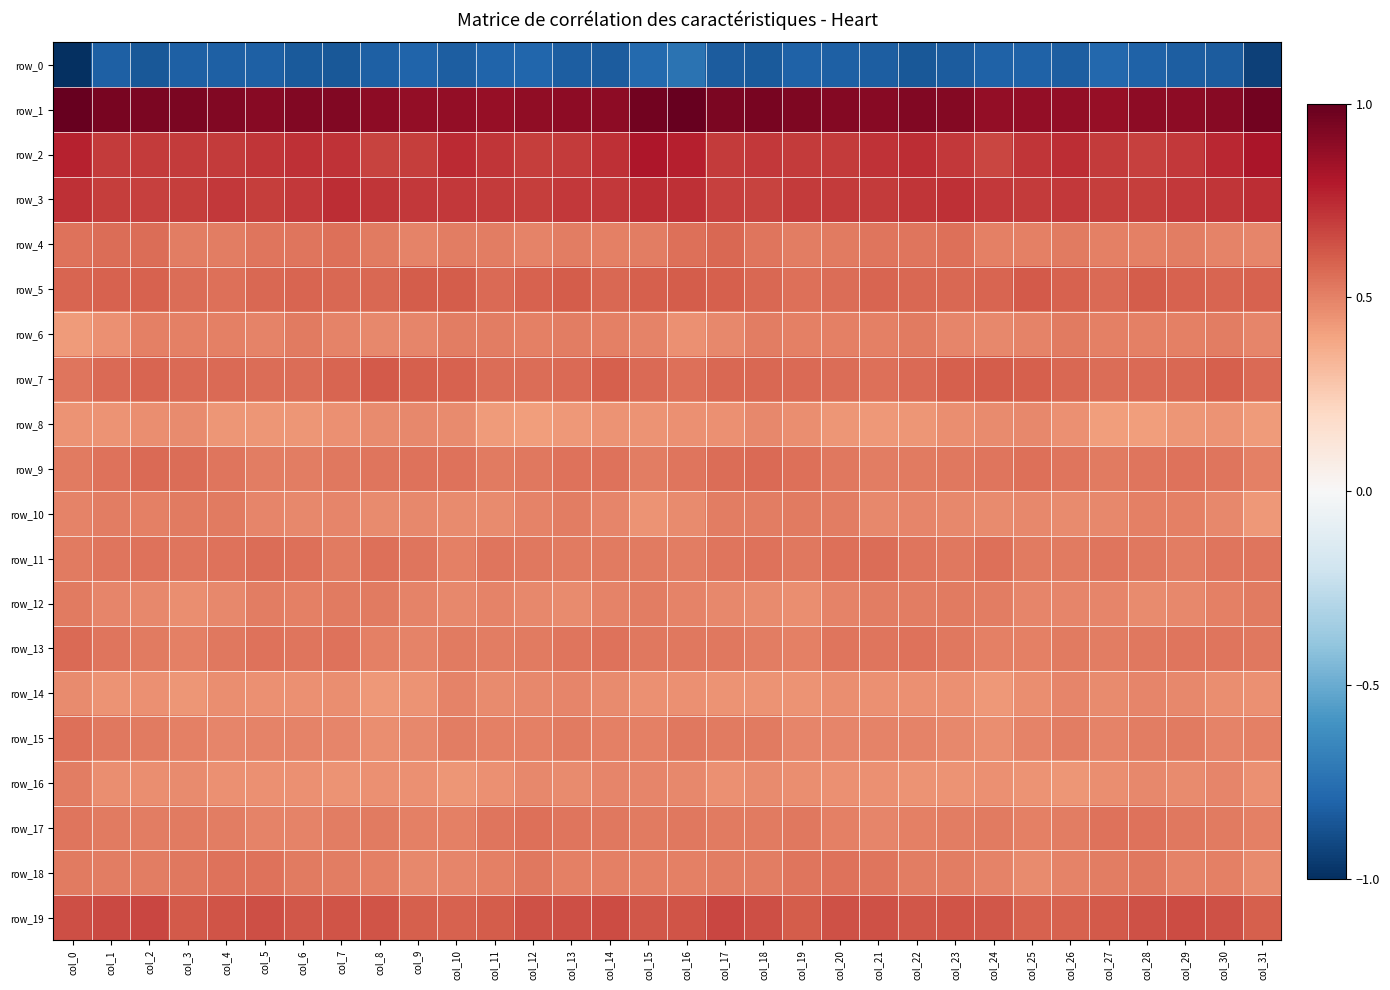

Where is row_13 nearest to the value 0?

col_9